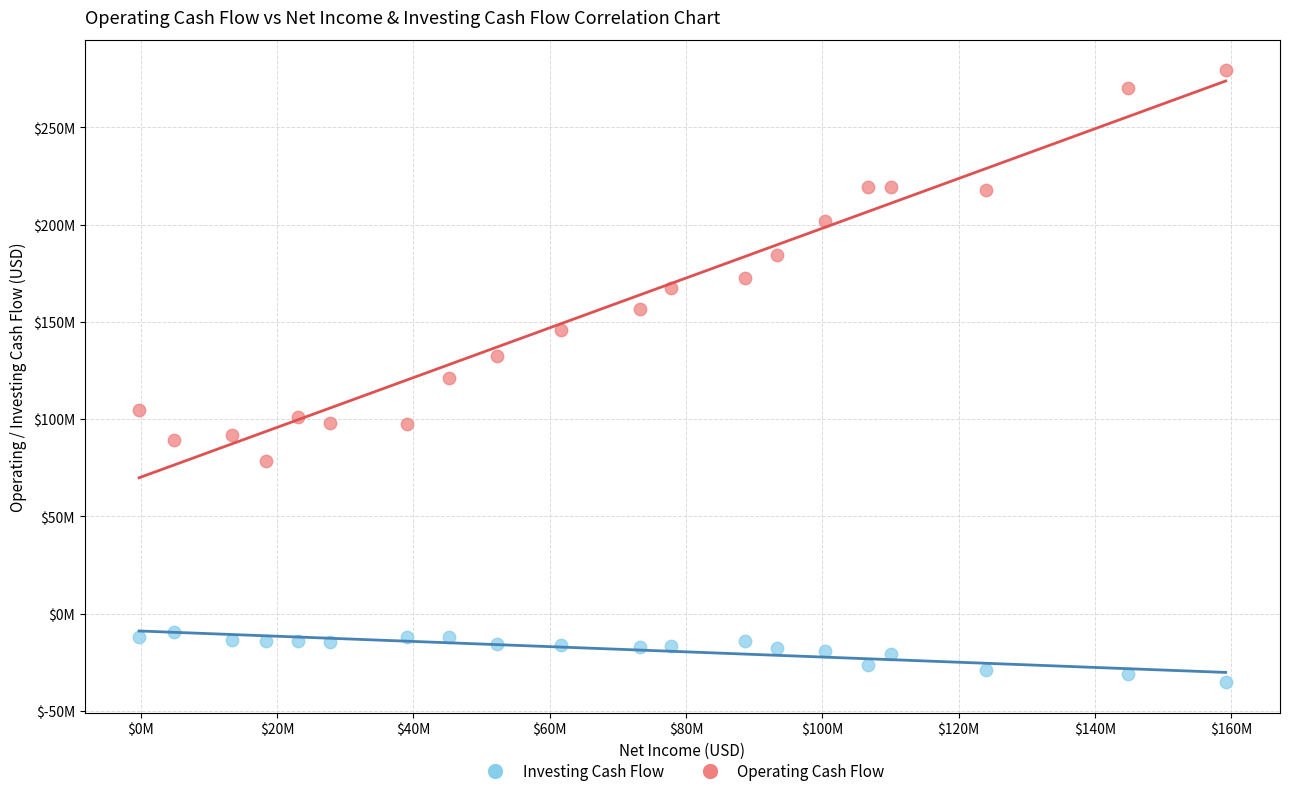

What are all the series names shown in the legend?

Investing Cash Flow, Operating Cash Flow